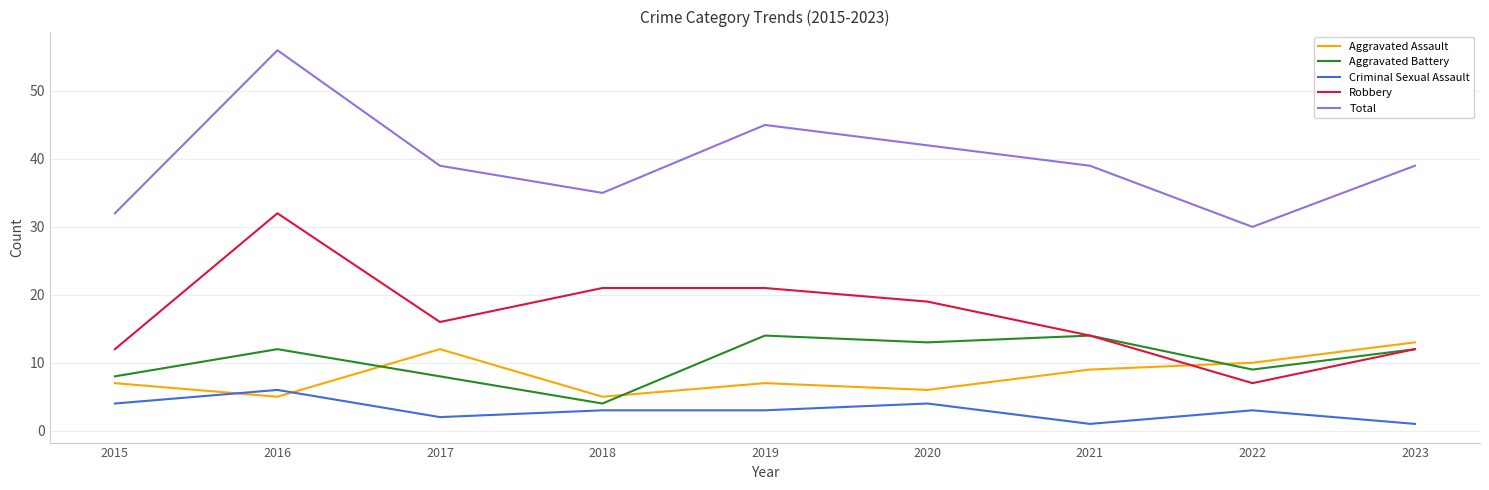

Reading right to left, list all the values displayed in this chart.

Aggravated Assault: 2023=13	2022=10	2021=9	2020=6	2019=7	2018=5	2017=12	2016=5	2015=7
Aggravated Battery: 2023=12	2022=9	2021=14	2020=13	2019=14	2018=4	2017=8	2016=12	2015=8
Criminal Sexual Assault: 2023=1	2022=3	2021=1	2020=4	2019=3	2018=3	2017=2	2016=6	2015=4
Robbery: 2023=12	2022=7	2021=14	2020=19	2019=21	2018=21	2017=16	2016=32	2015=12
Total: 2023=39	2022=30	2021=39	2020=42	2019=45	2018=35	2017=39	2016=56	2015=32